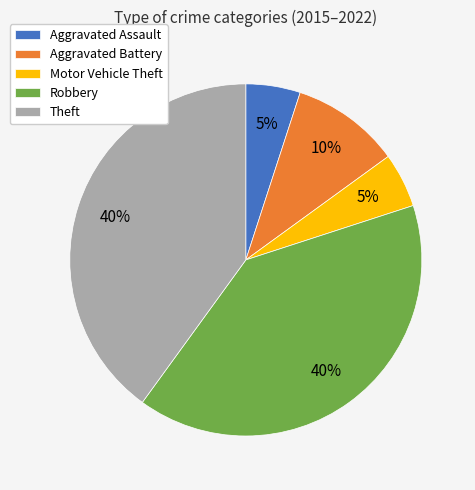

Is it true that Robbery is 40% of the pie?

True